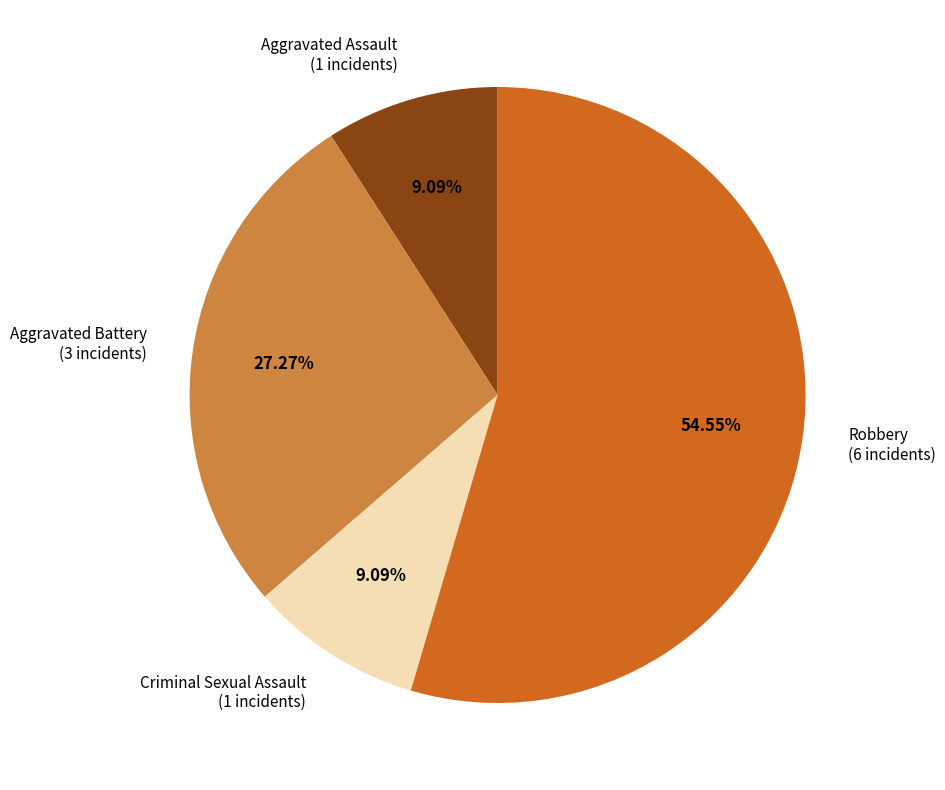

Is the sum of Criminal Sexual Assault and Aggravated Battery greater than half?

No